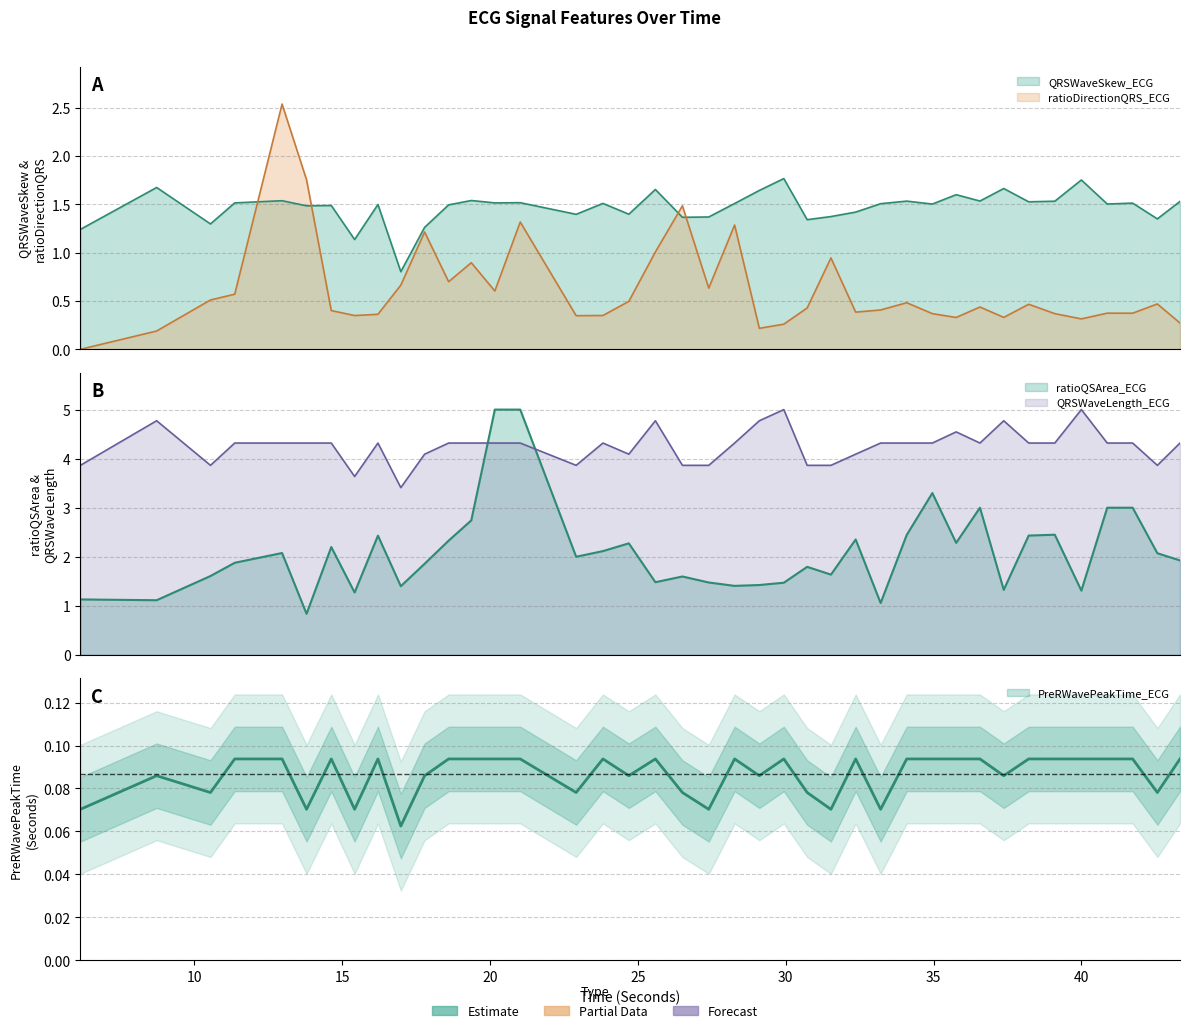

Which label corresponds to the largest value in the chart?

29.9375